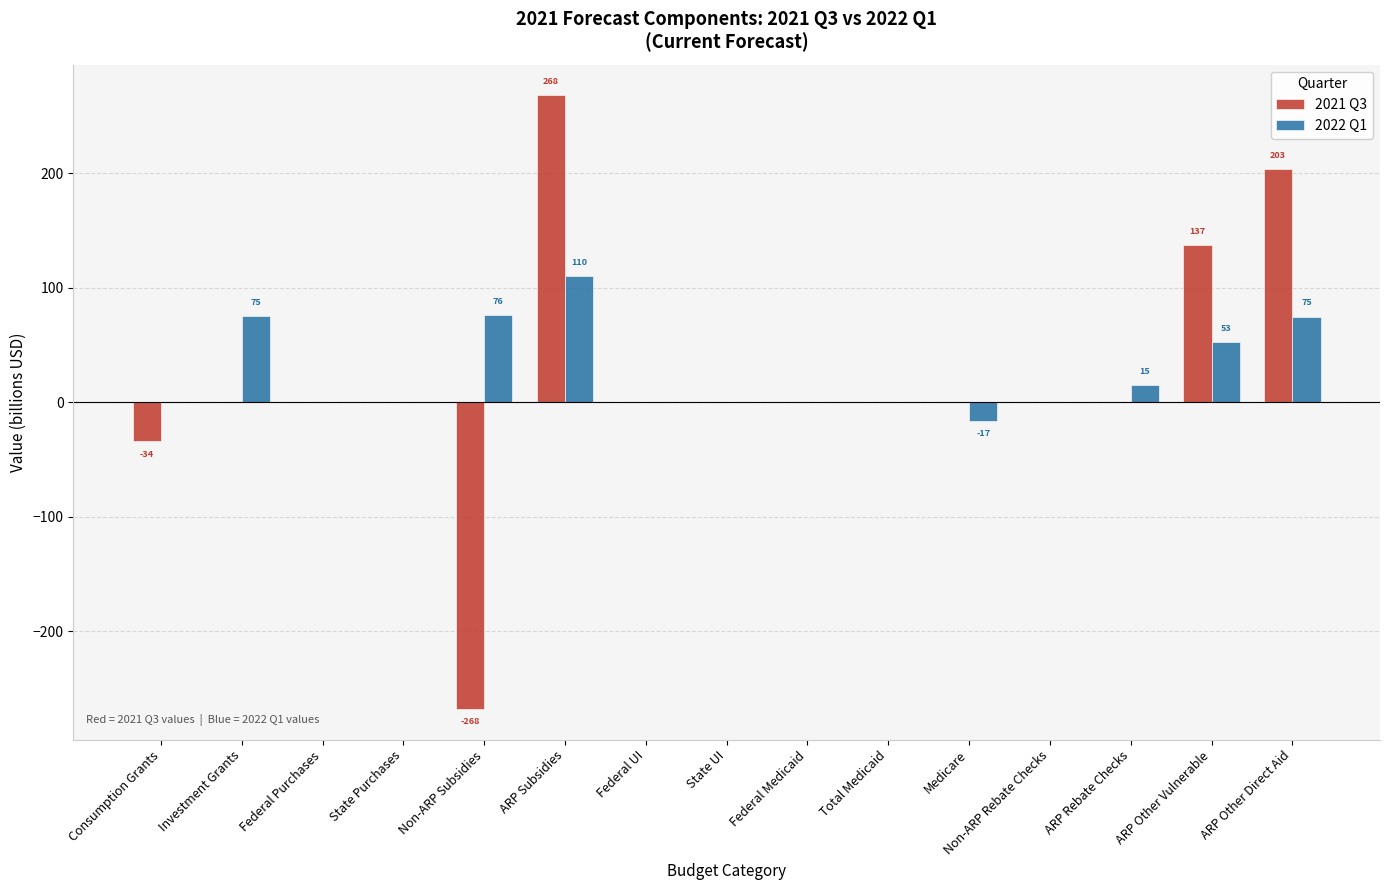

At which category does the chart reach its peak across all series?

ARP Subsidies